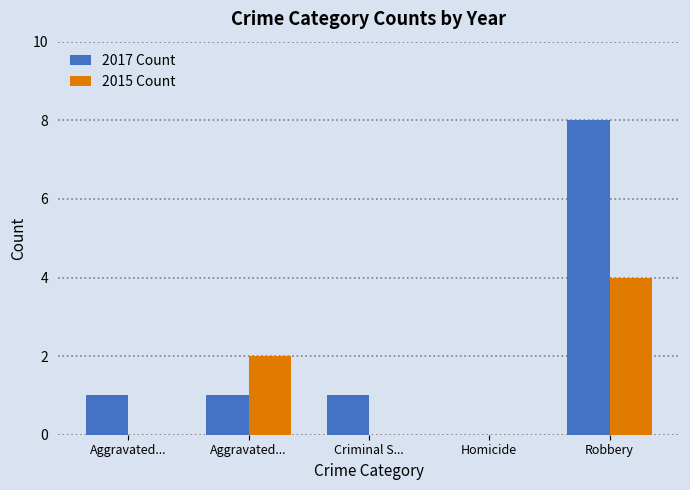

Count the number of categories in the chart.

5